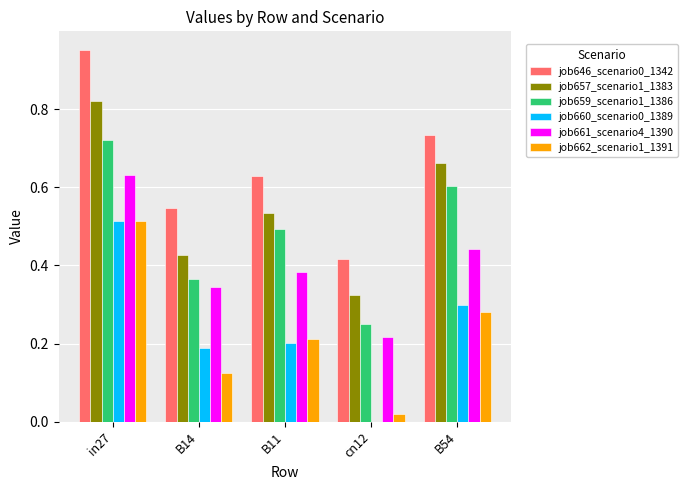

How many groups of bars are there?

5